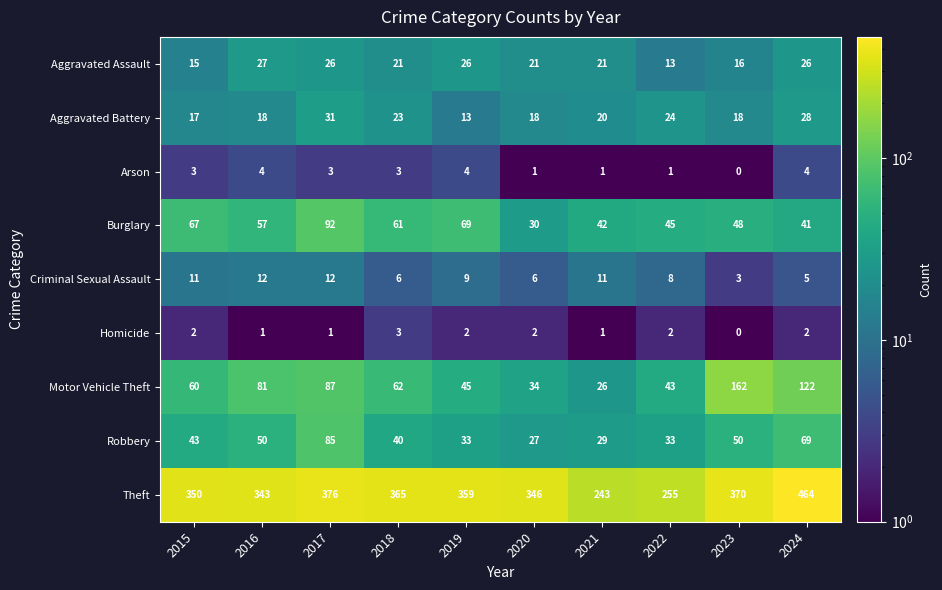

Which category has the lowest value in the Motor Vehicle Theft series?

2021